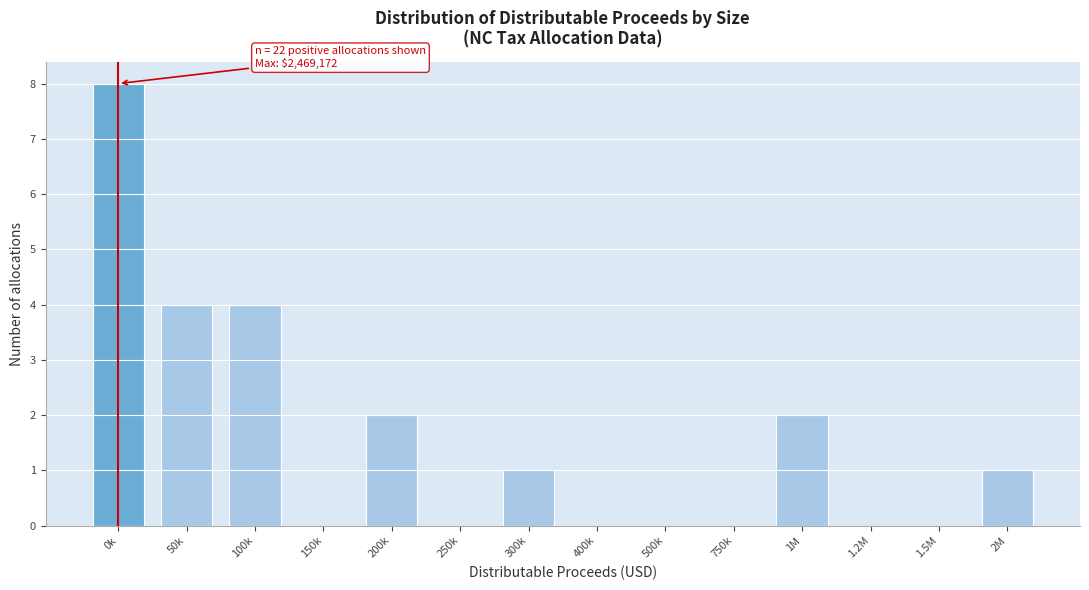

Reading left to right, what are all the values shown in this chart?

0k=8	50k=4	100k=4	150k=0	200k=2	250k=0	300k=1	400k=0	500k=0	750k=0	1M=2	1.2M=0	1.5M=0	2M=1